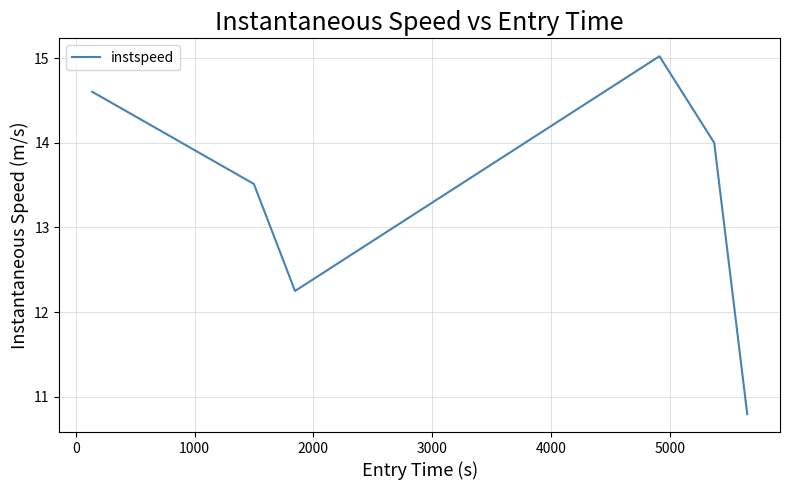

How many lines are shown in the chart?

1